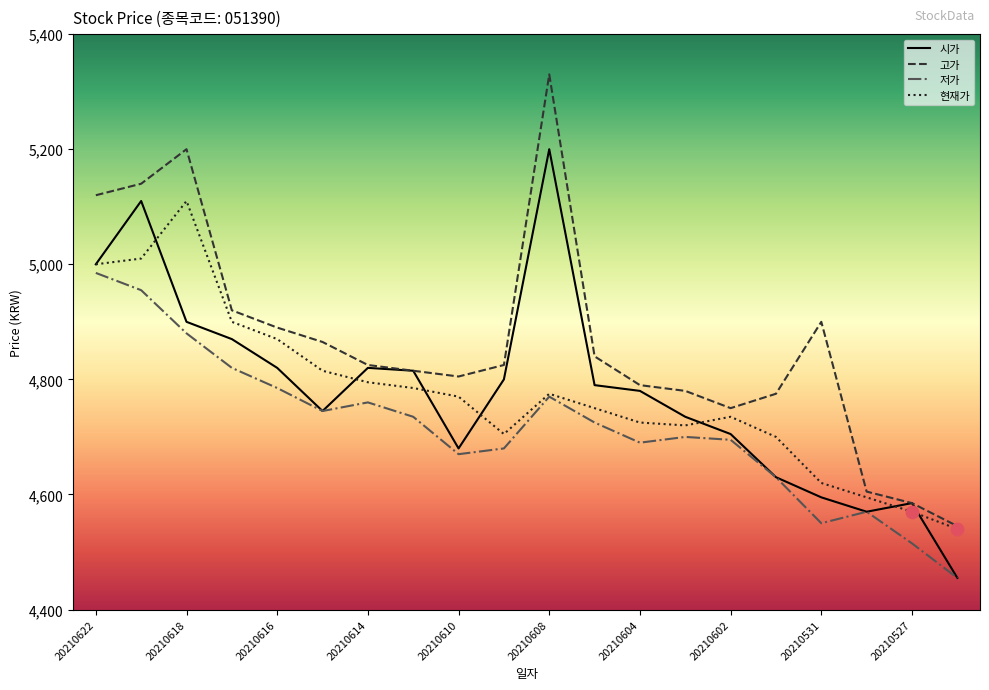

Which series has the largest total across all categories?

고가